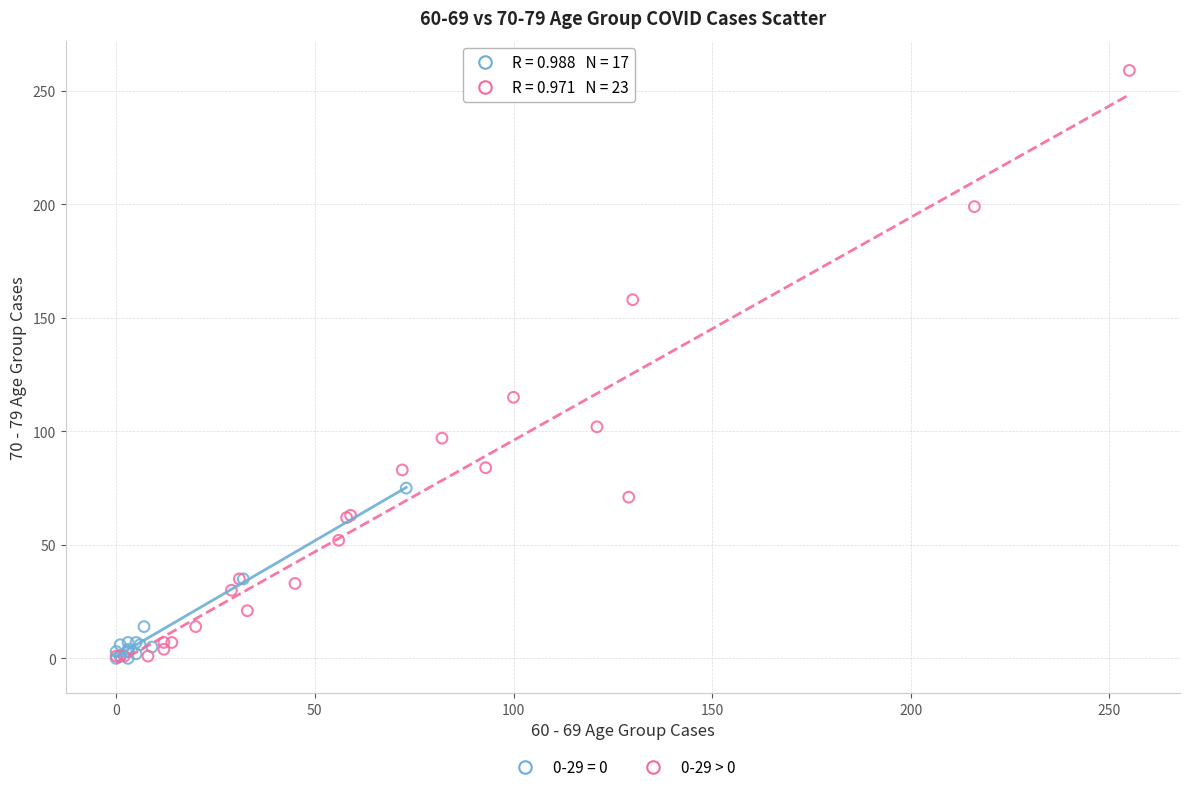

Which series reaches the maximum Y coordinate?

0-29 > 0